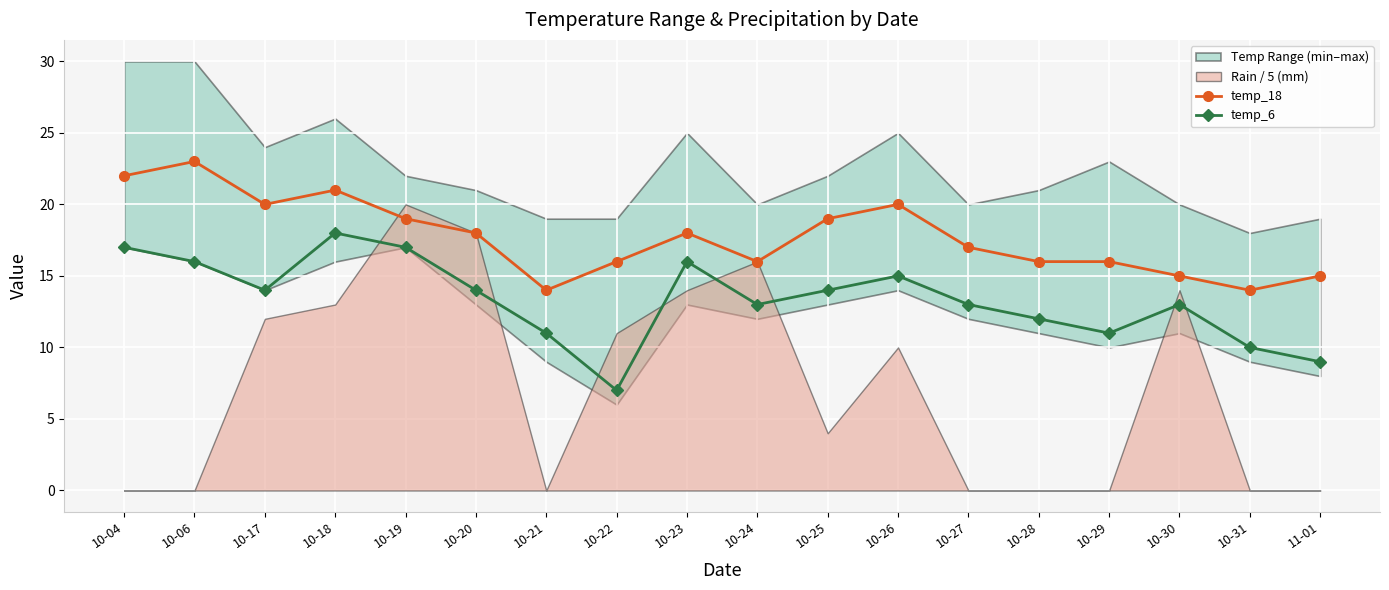

The value of temp_18 at 10-29 is 22. True or false?

False